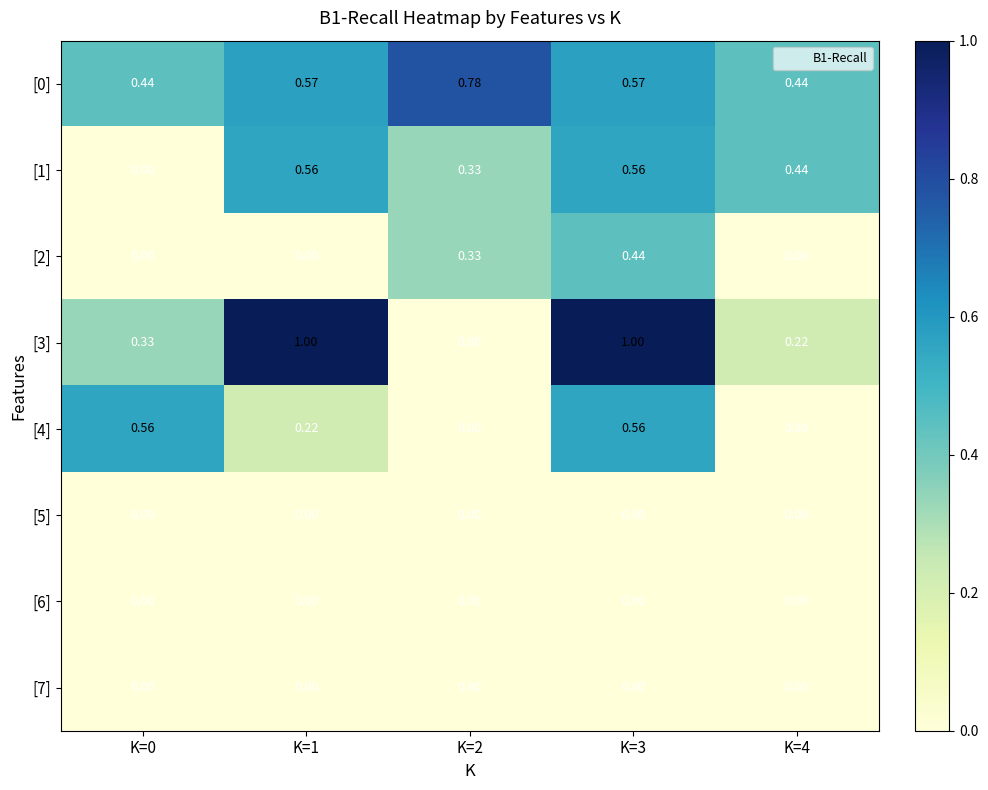

At how many categories does at least one series exceed 0?

5